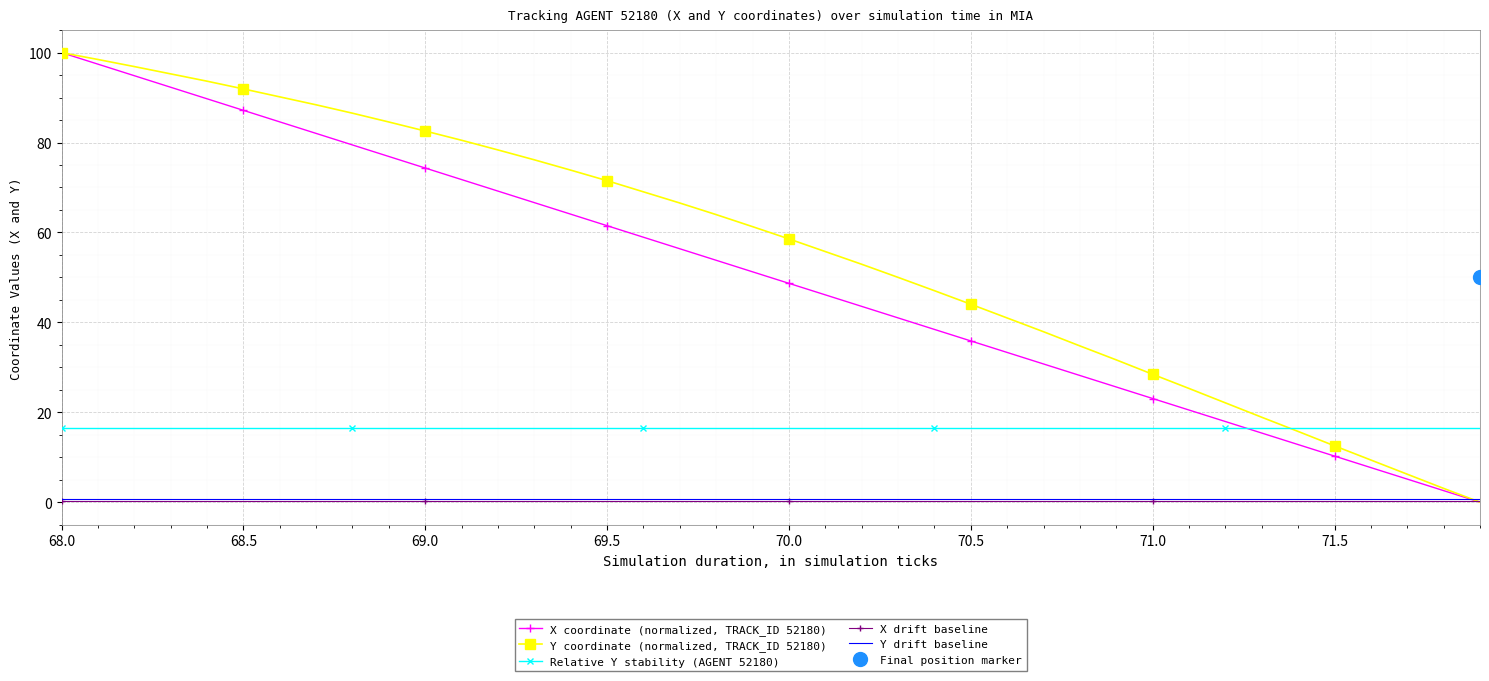

True or false: Y drift baseline and Relative Y stability (AGENT 52180) cross at least once.

False